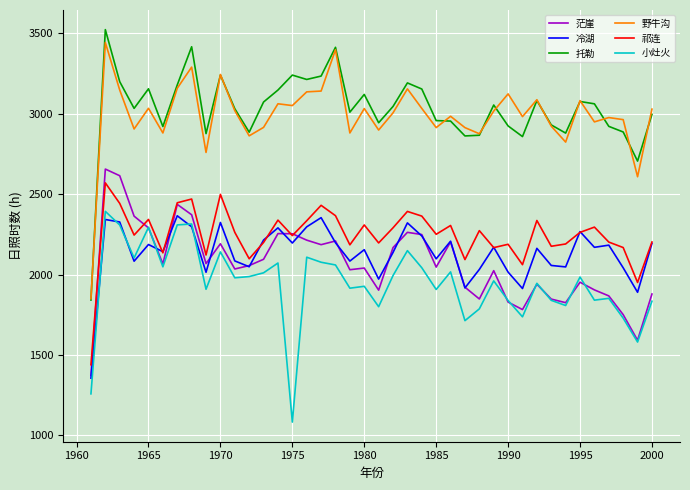

True or false: 托勒 has more than 2 interior local peaks.

True